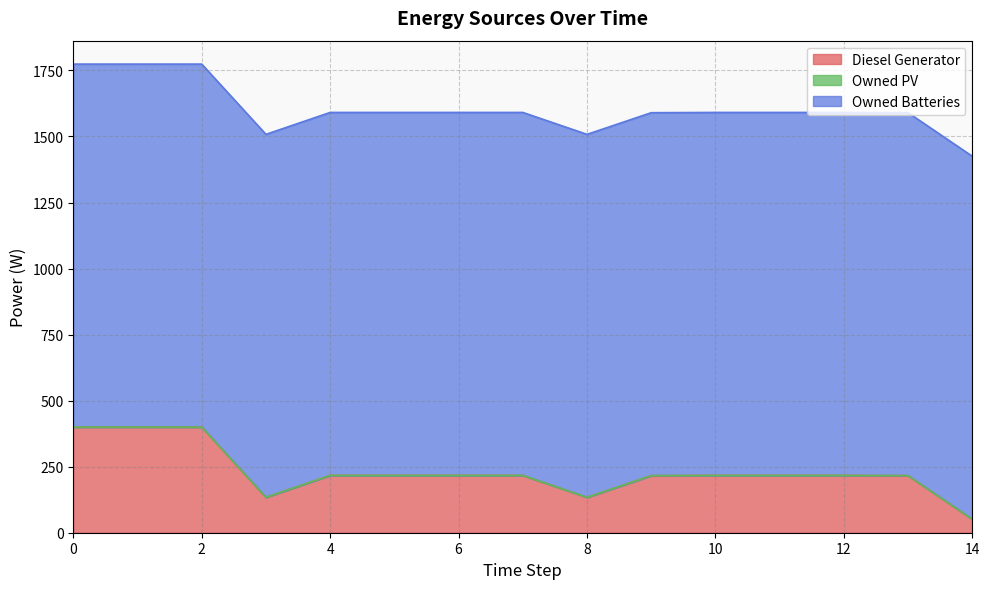

Reading left to right, what are all the values shown in this chart?

Diesel Generator: 0=400	1=400	2=400	3=134	4=217	5=217	6=217	7=217	8=134	9=216	10=217	11=217	12=217	13=216	14=51
Owned PV: 0=0	1=0	2=0	3=0	4=0	5=0	6=0	7=0	8=0	9=0	10=0	11=0	12=0	13=0	14=0
Owned Batteries: 0=1374	1=1374	2=1374	3=1374	4=1374	5=1374	6=1374	7=1374	8=1374	9=1374	10=1374	11=1374	12=1374	13=1374	14=1374